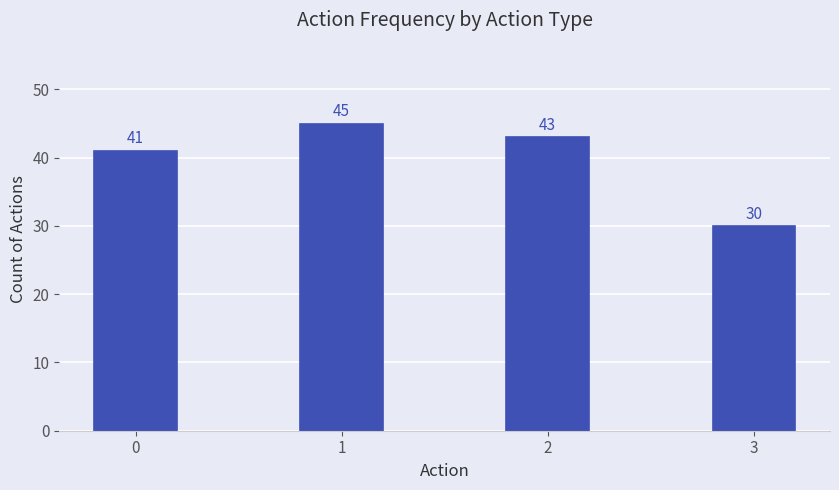

Reading left to right, list all the values displayed in this chart.

0=41	1=45	2=43	3=30